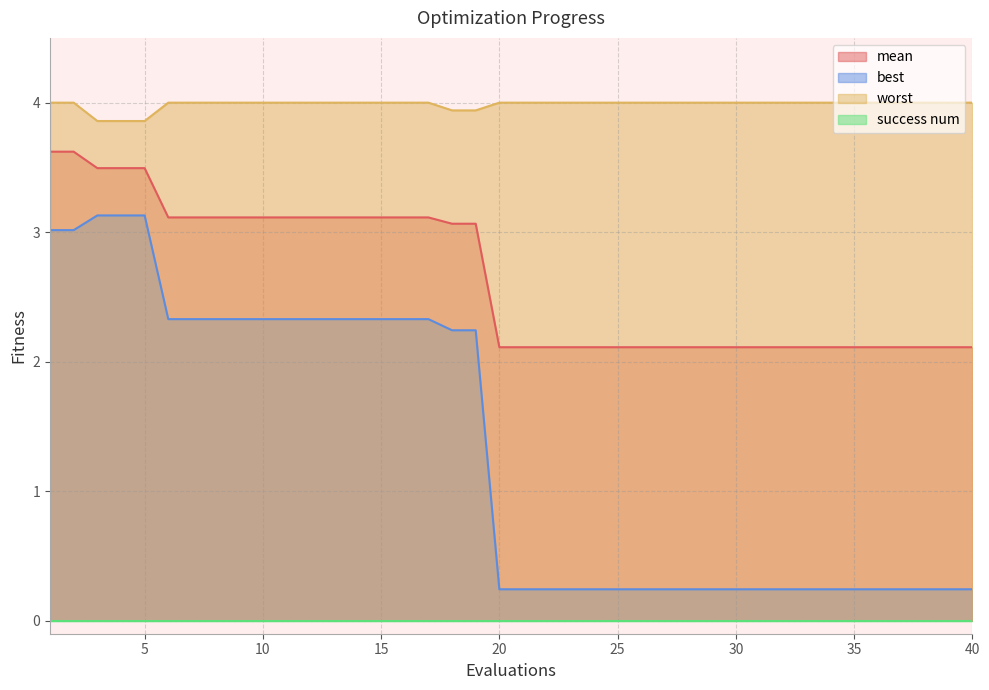

Which series changed the most between 30 and 32?

mean